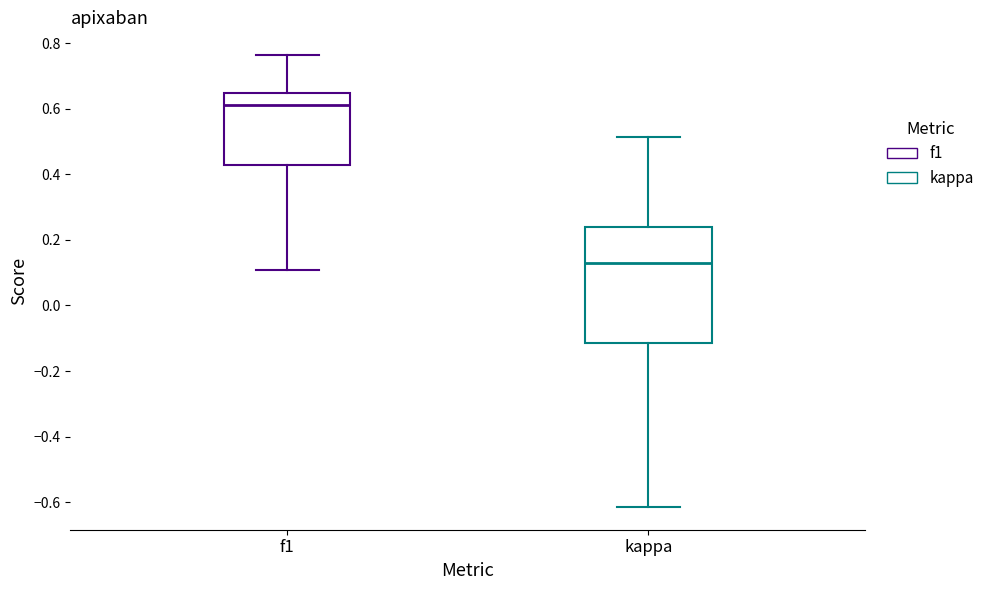

Which box is the tallest, from its lower edge to its upper edge?

kappa